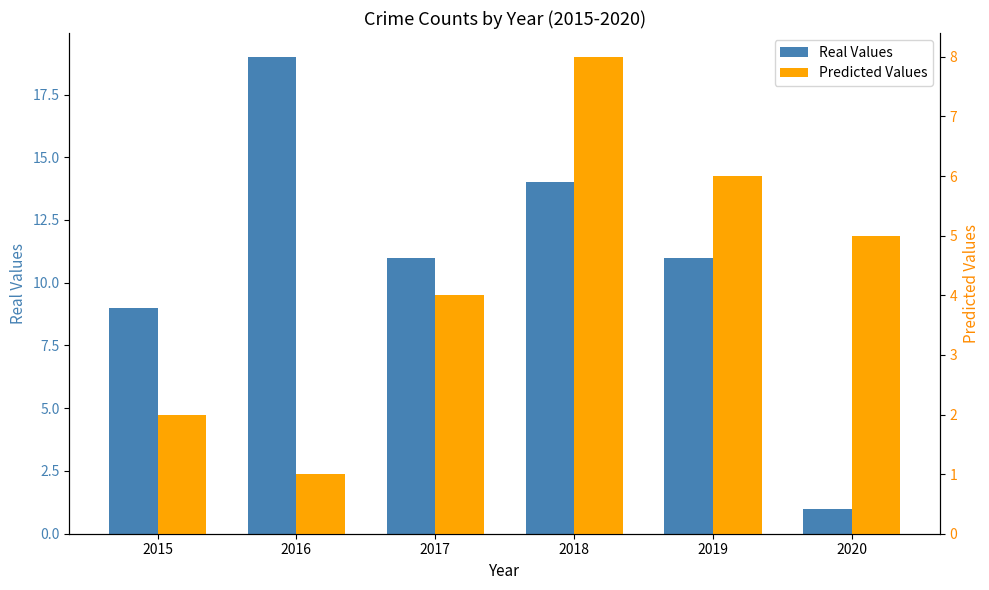

What is the difference between the Predicted Values values at 2020 and 2015?

3